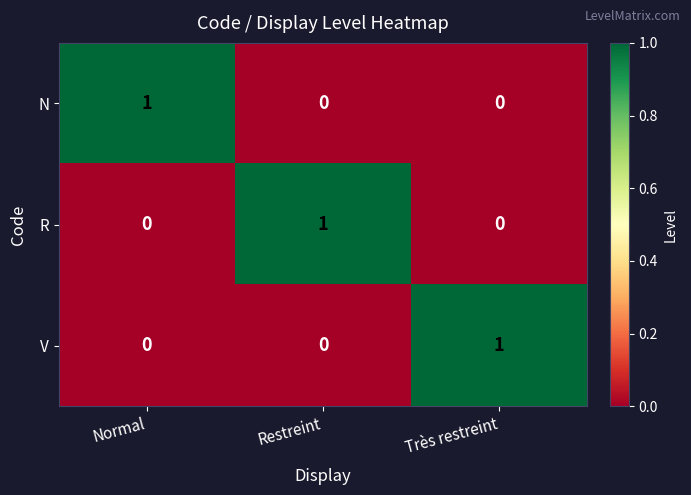

Reading left to right, extract all data points from this chart.

N: 1	0	0
R: 0	1	0
V: 0	0	1